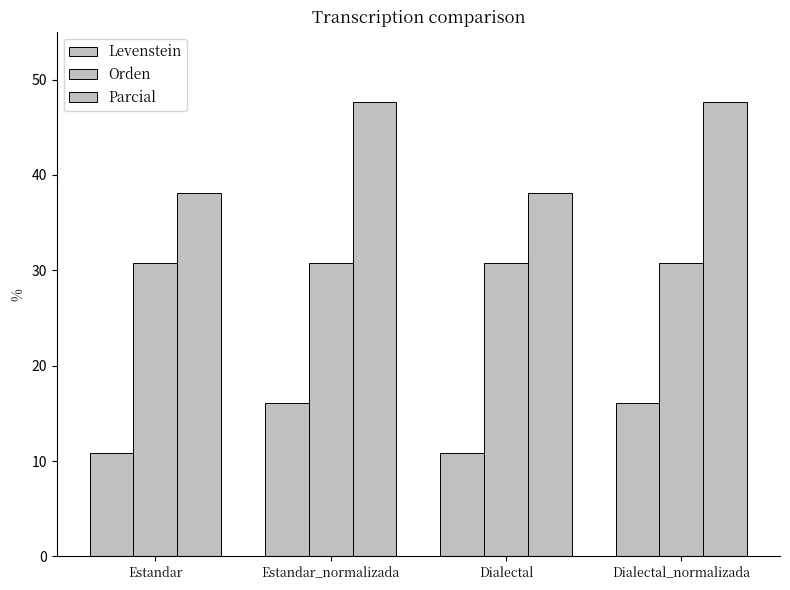

At which category is the sum across all series the highest?

Estandar_normalizada